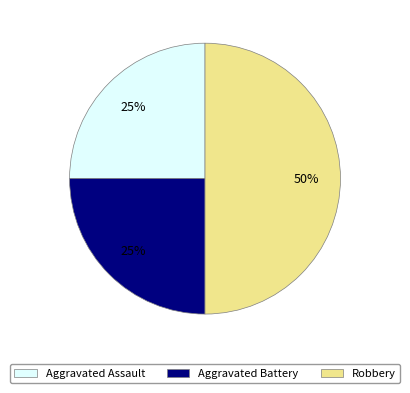

To the nearest percent, what is the difference between the largest and smallest slice percentages?

25%